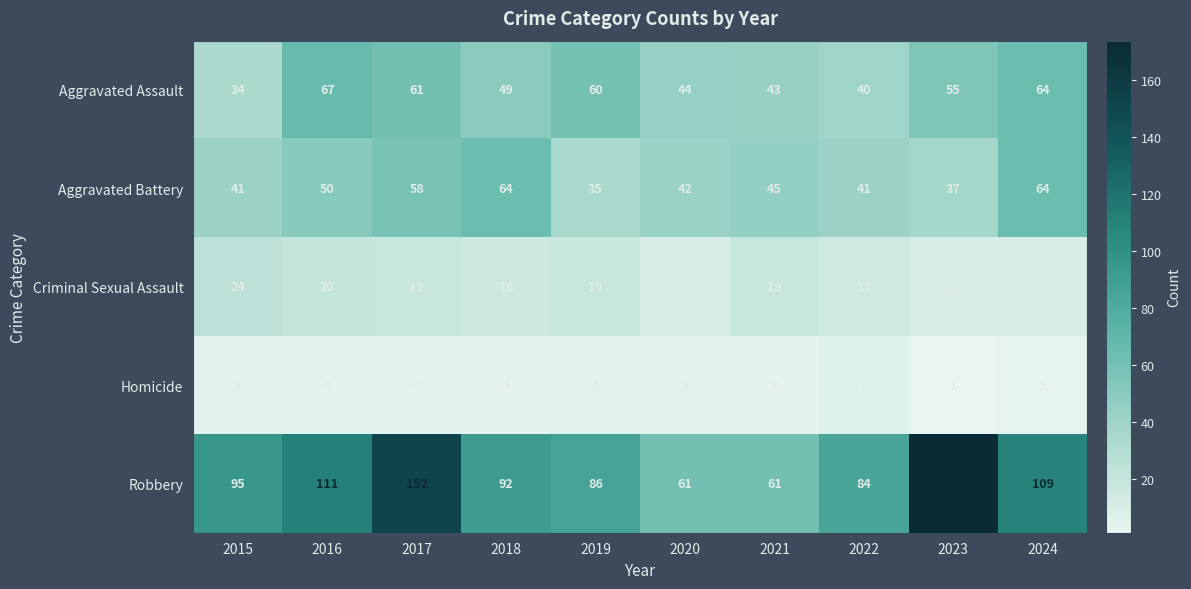

Which series has the largest total across all categories?

Robbery